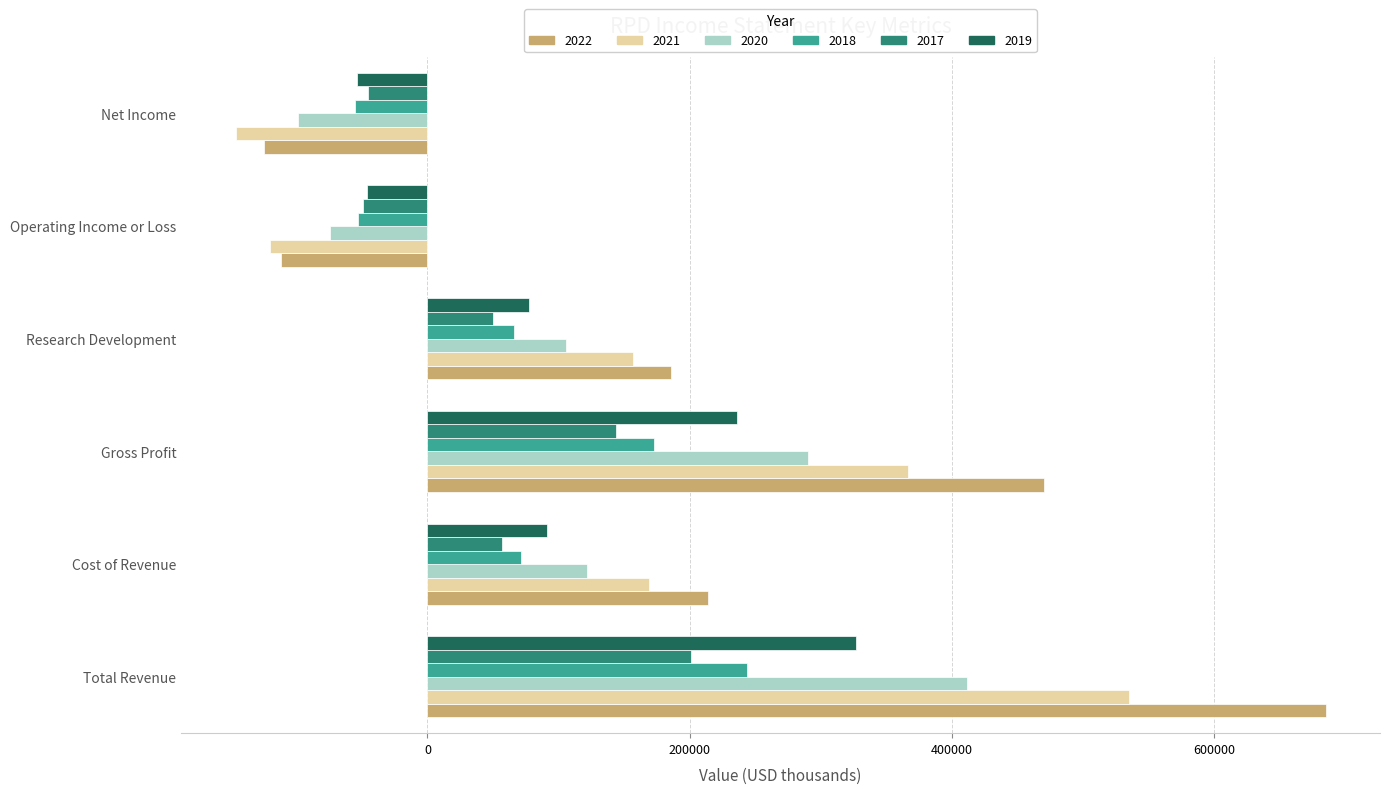

At which label is 2022 closest to 280200?

Cost of Revenue